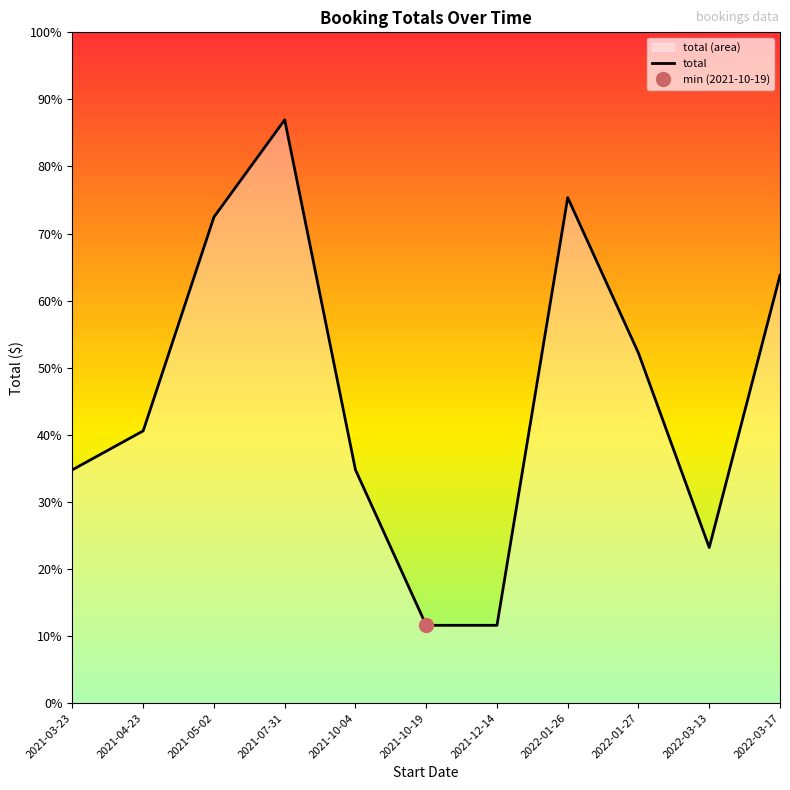

What is the change in value from 2022-03-13 to 2022-03-17?

+1190